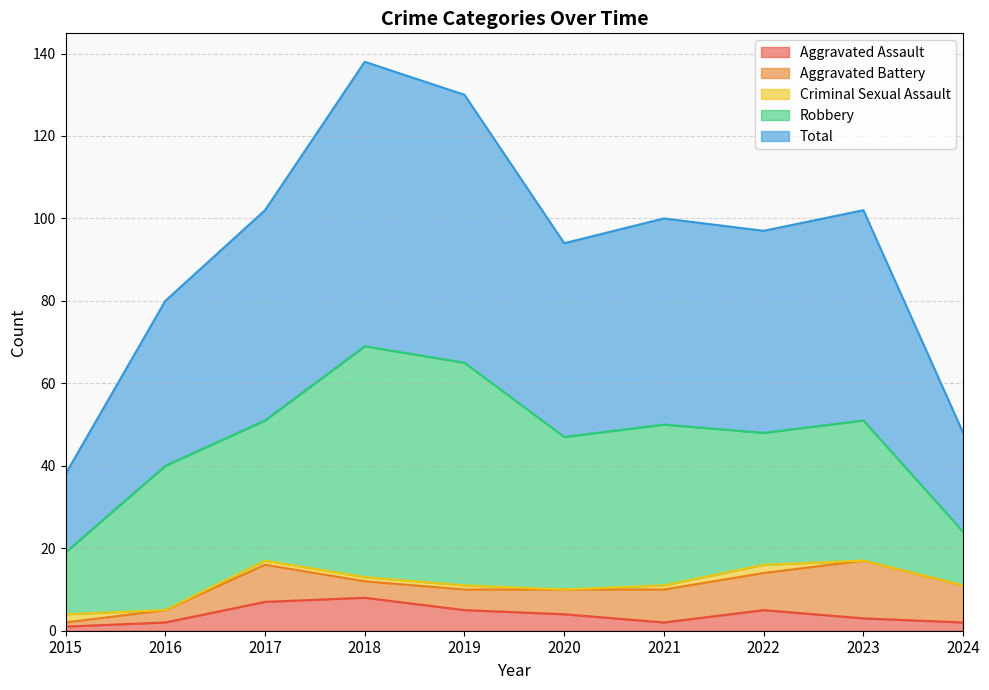

What is the sum of all Aggravated Assault values?

39